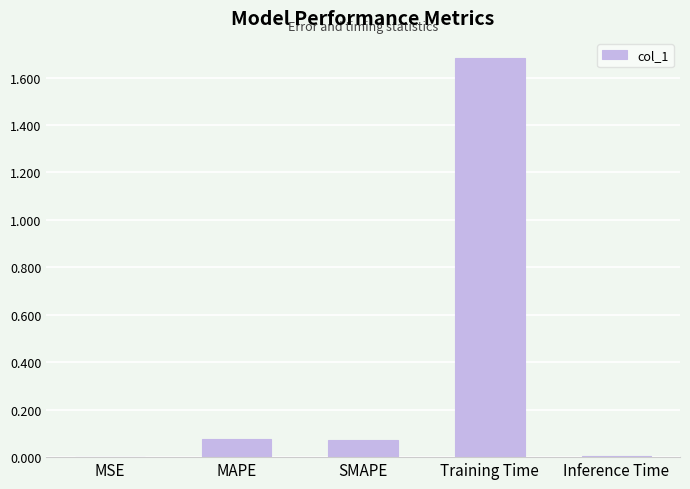

True or false: the data shows 1.7 at Training Time.

True